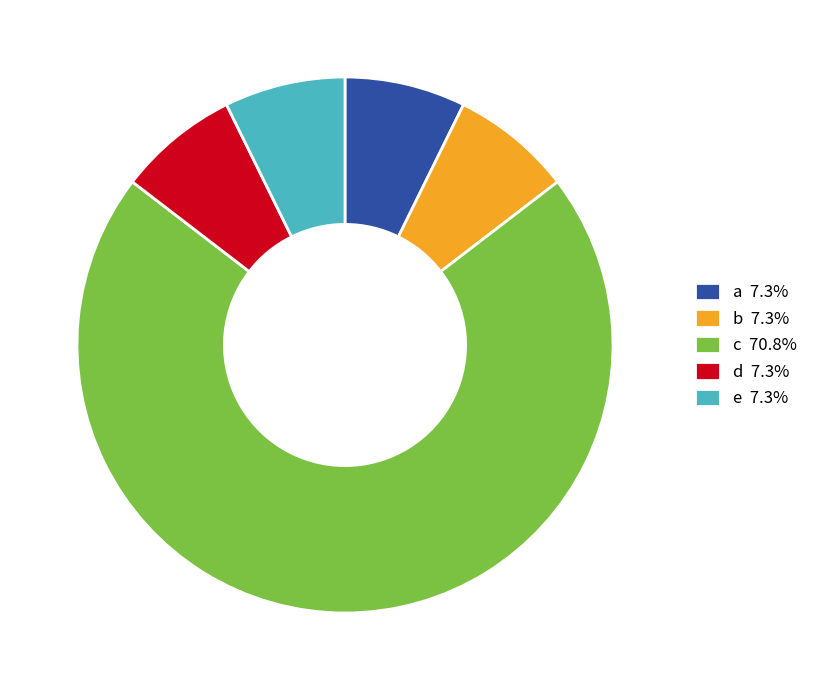

Which slice represents more than half of the pie?

c